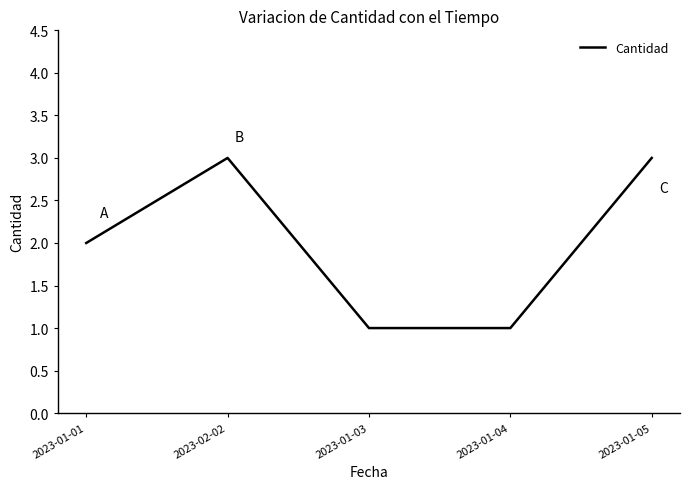

What position from the left is 2023-01-04?

4